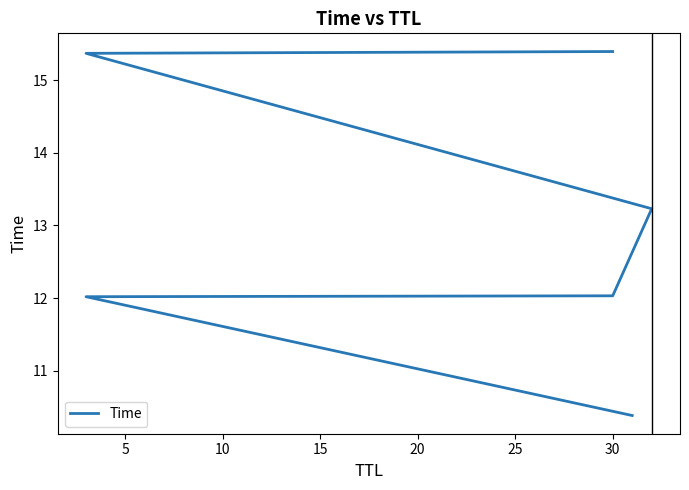

Reading left to right, what are all the values shown in this chart?

10.4	12.0	12.0	13.2	15.4	15.4